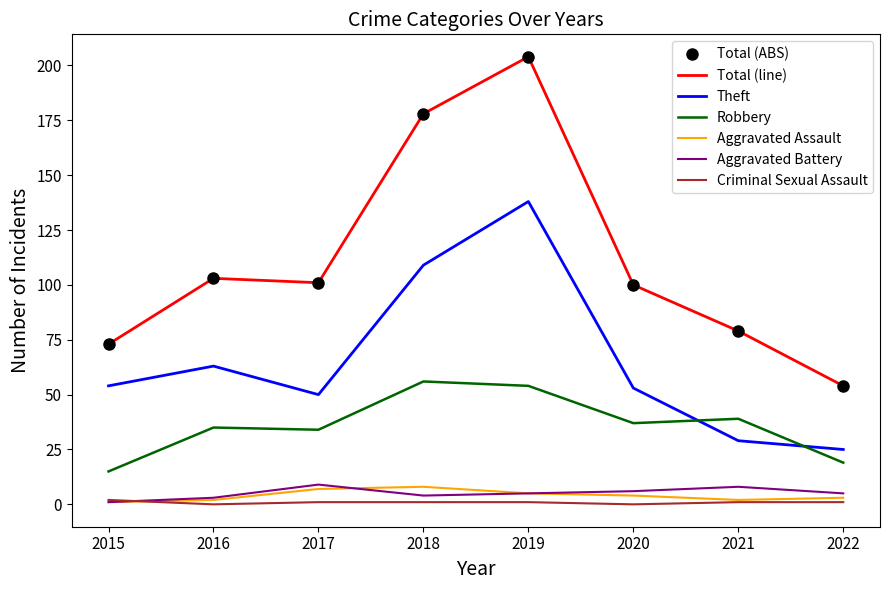

What is the sum of all Aggravated Battery values?

41